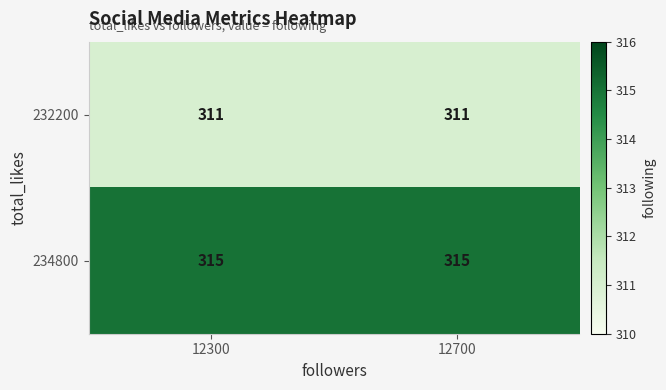

What is the average value of the 232200 series?

311